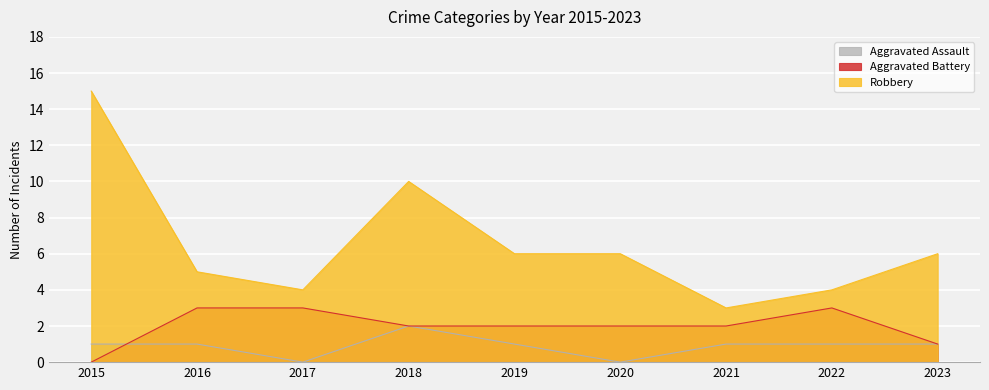

List the series in order of their overall mean, highest first.

Robbery, Aggravated Battery, Aggravated Assault